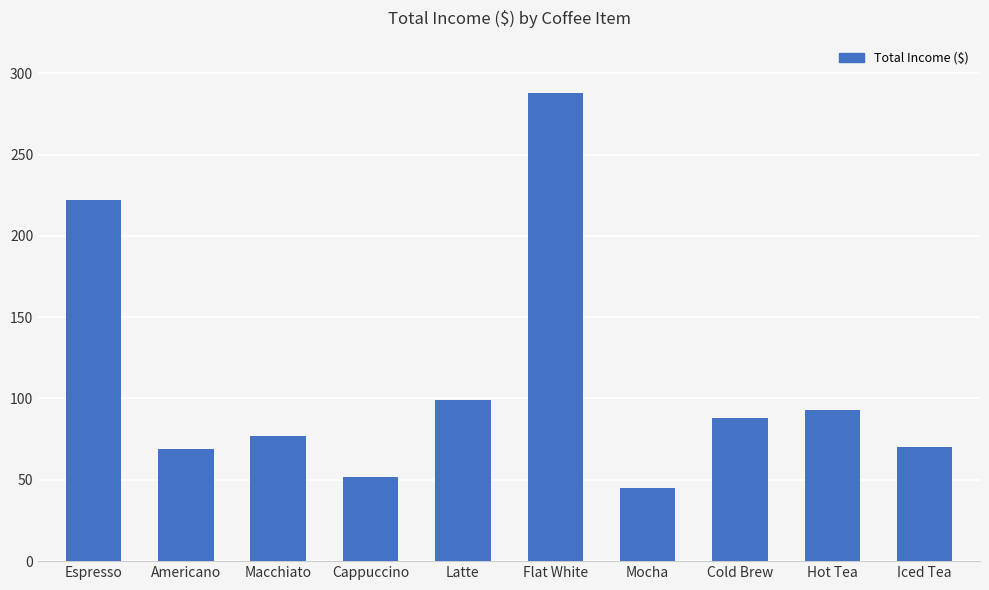

Which label corresponds to the largest value in the chart?

Flat White